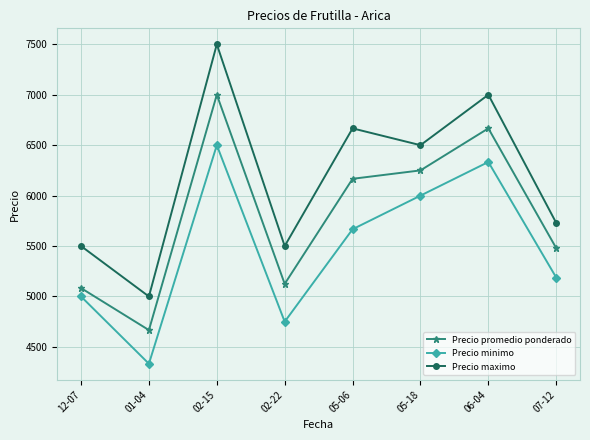

What position from the right is 07-12?

1